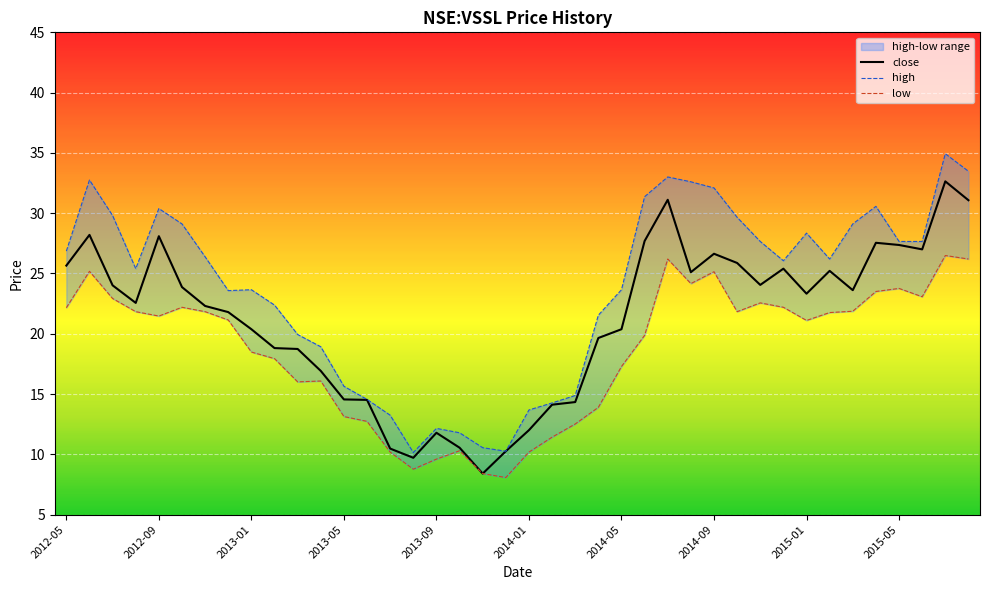

List the series in order of their overall mean, highest first.

high, close, low